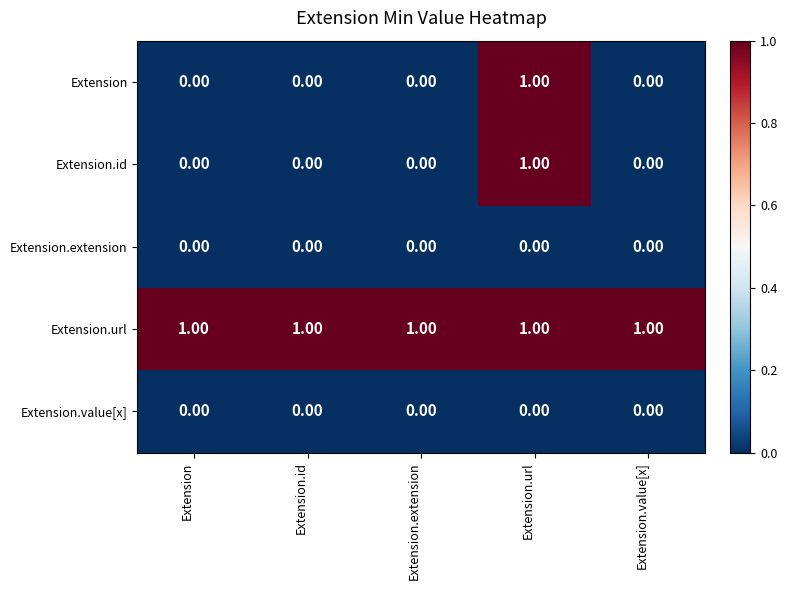

What is the total value across all series at Extension.url?

3